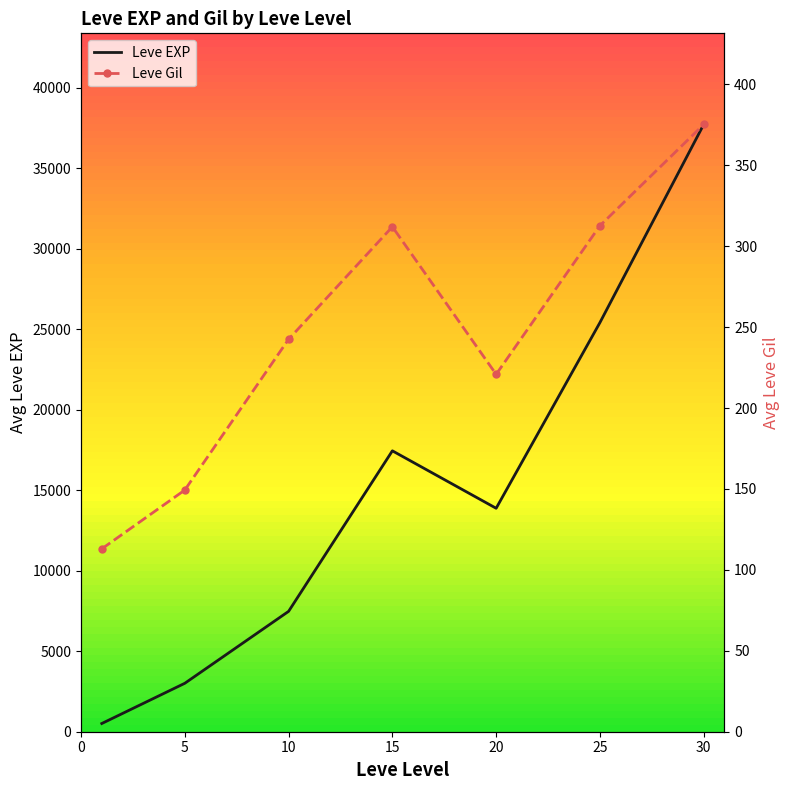

True or false: Leve EXP and Leve Gil cross at least once.

False